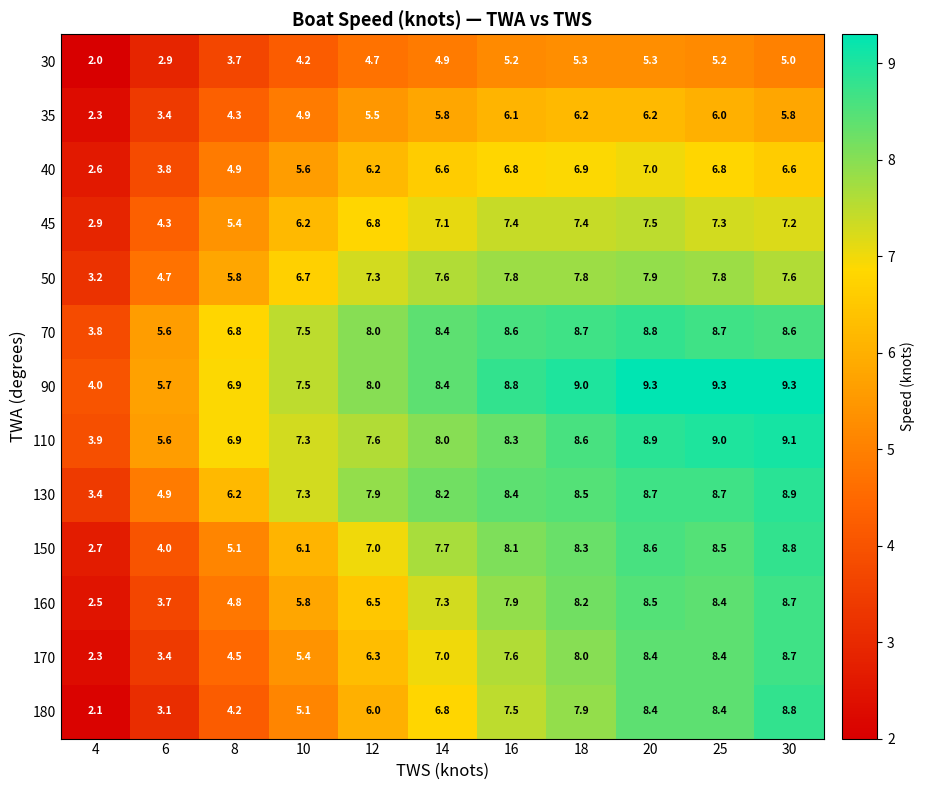

What is the lowest value of the 150 series?

2.7